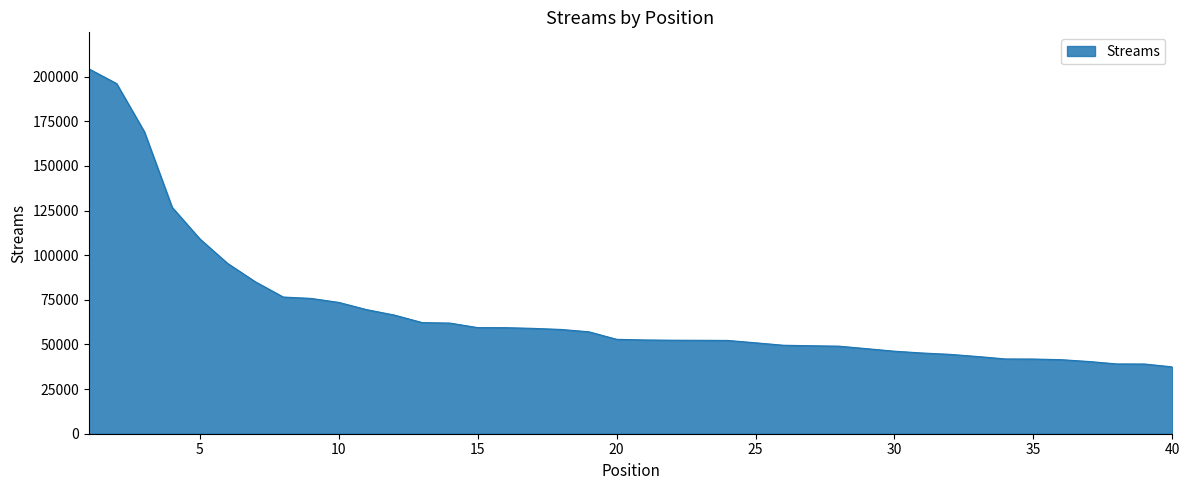

How many lines are shown in the chart?

1